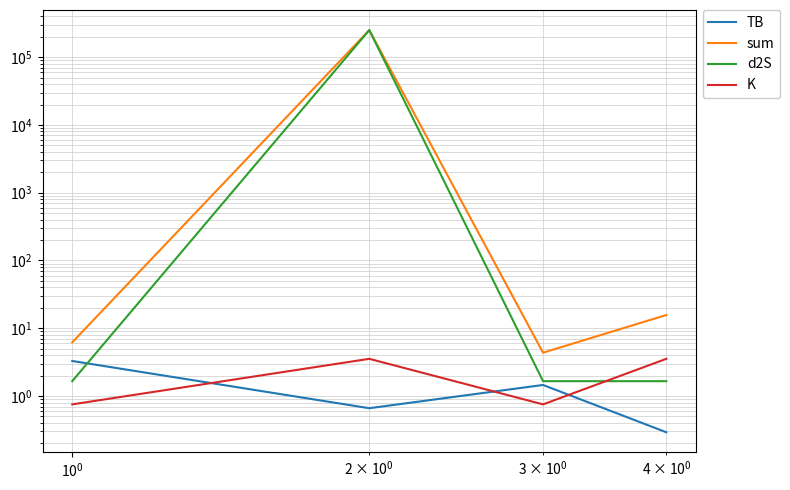

What is the lowest value of the K series?

0.8